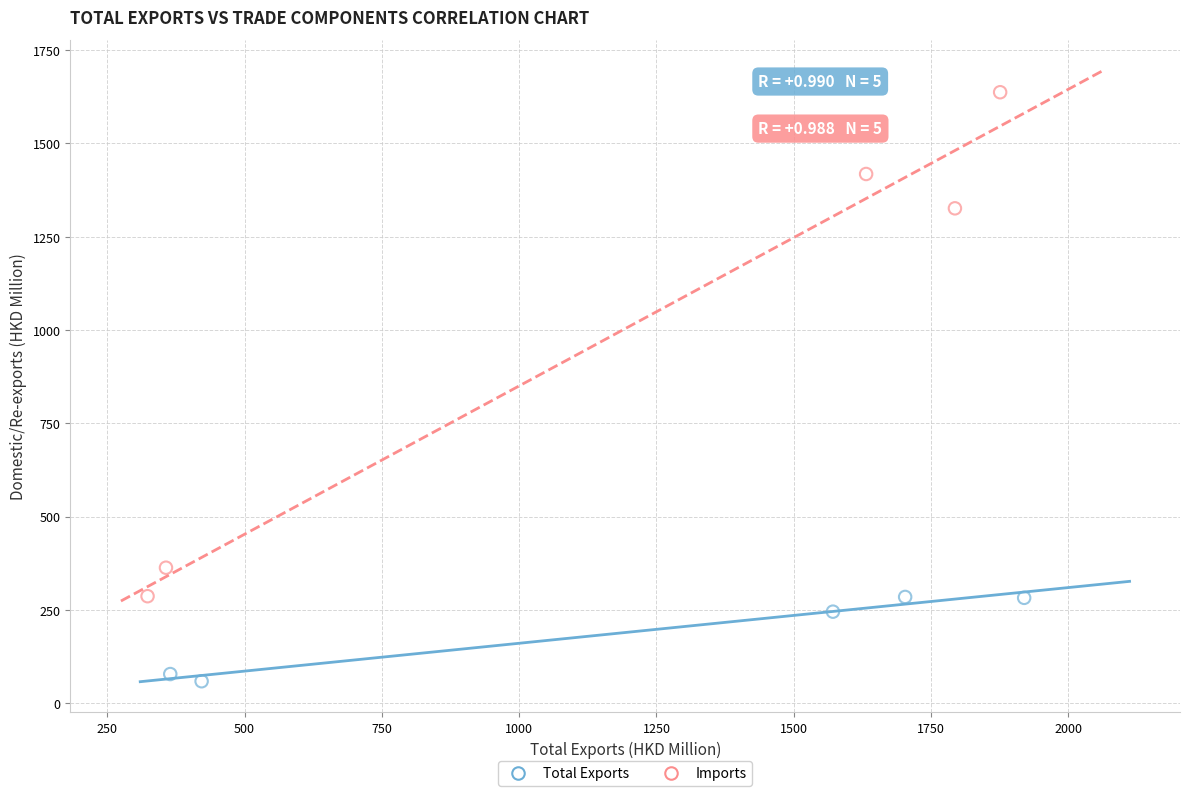

Which series reaches the minimum Y coordinate?

Total Exports